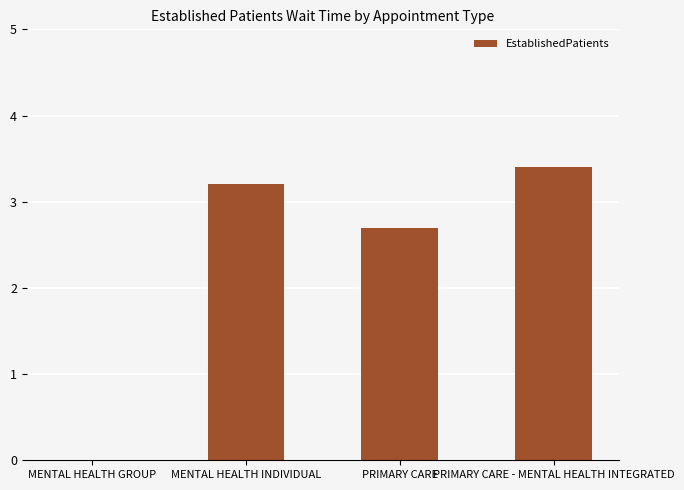

At which label is the value closest to 1?

MENTAL HEALTH GROUP